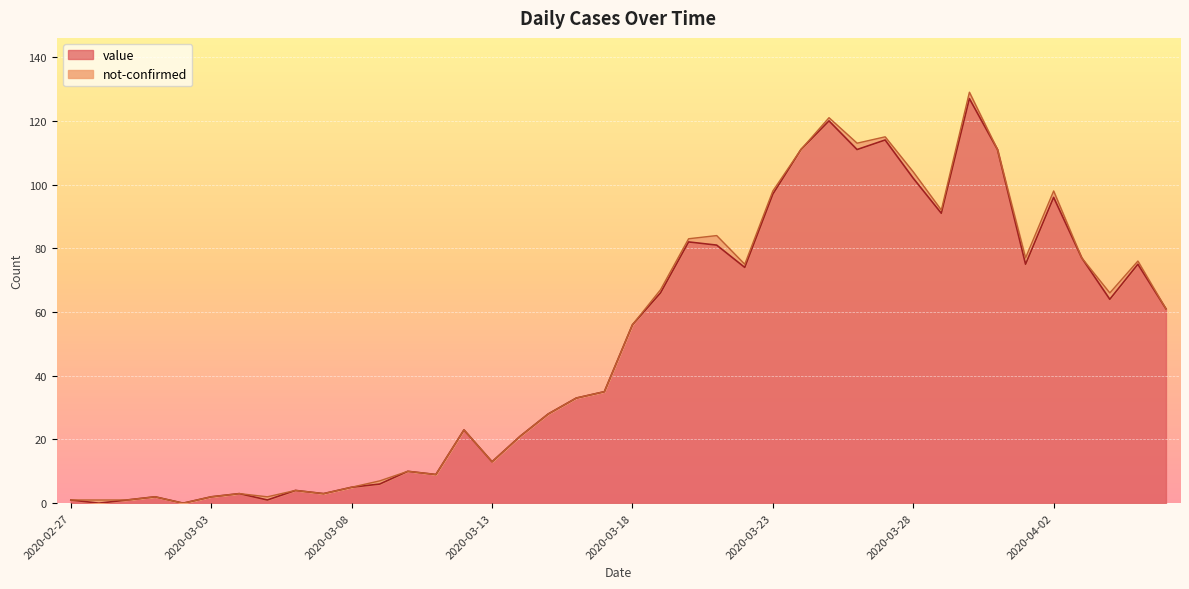

List the labels in order of value, smallest first.

2020-02-28, 2020-03-02, 2020-02-27, 2020-02-29, 2020-03-05, 2020-03-01, 2020-03-03, 2020-03-04, 2020-03-07, 2020-03-06, 2020-03-08, 2020-03-09, 2020-03-11, 2020-03-10, 2020-03-13, 2020-03-14, 2020-03-12, 2020-03-15, 2020-03-16, 2020-03-17, 2020-03-18, 2020-04-06, 2020-04-04, 2020-03-19, 2020-03-22, 2020-04-01, 2020-04-05, 2020-04-03, 2020-03-21, 2020-03-20, 2020-03-29, 2020-04-02, 2020-03-23, 2020-03-28, 2020-03-24, 2020-03-26, 2020-03-31, 2020-03-27, 2020-03-25, 2020-03-30